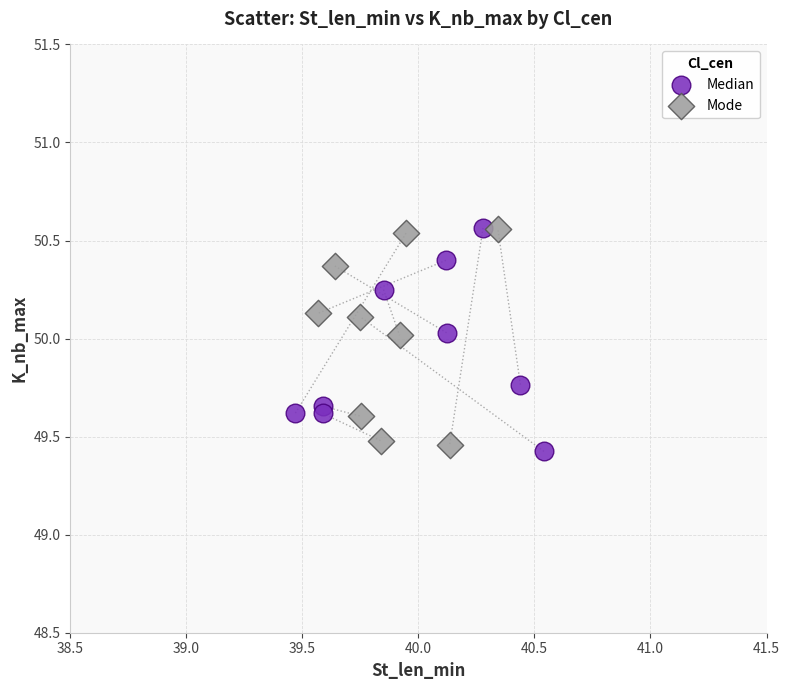

What are all the series names shown in the legend?

Median, Mode